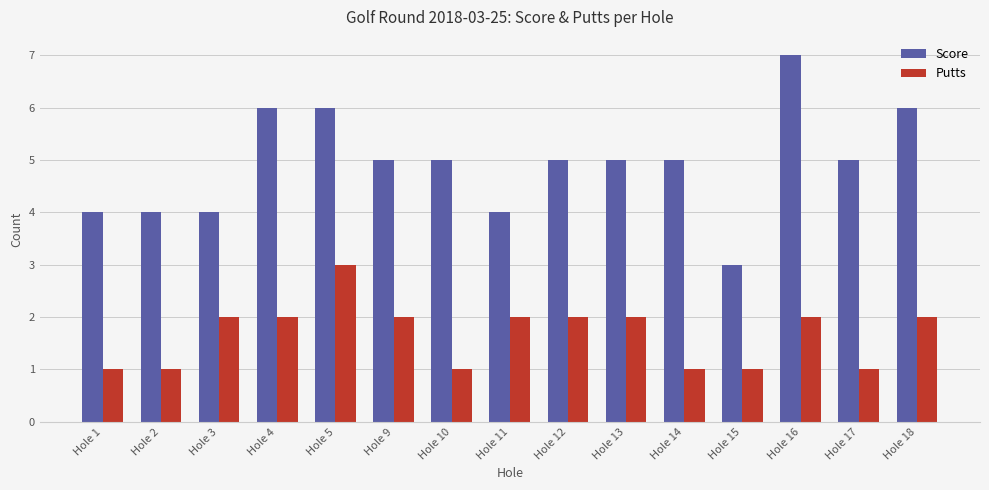

Which series has the largest total across all categories?

Score